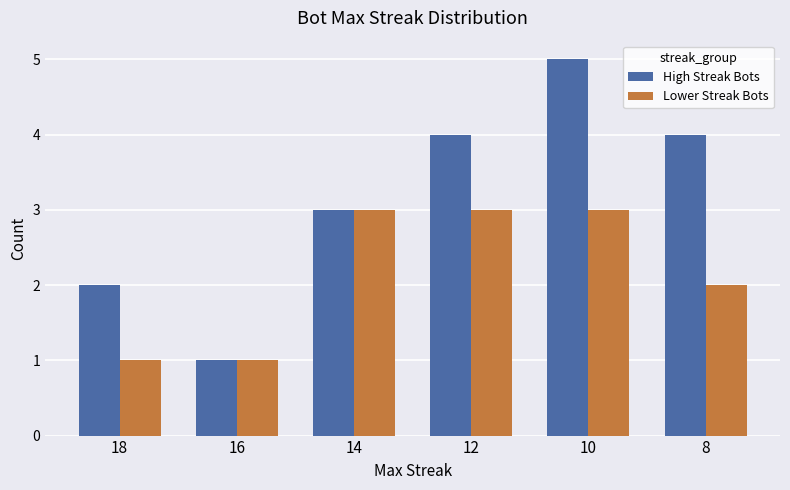

Reading left to right, extract all data points from this chart.

High Streak Bots: 2	1	3	4	5	4
Lower Streak Bots: 1	1	3	3	3	2